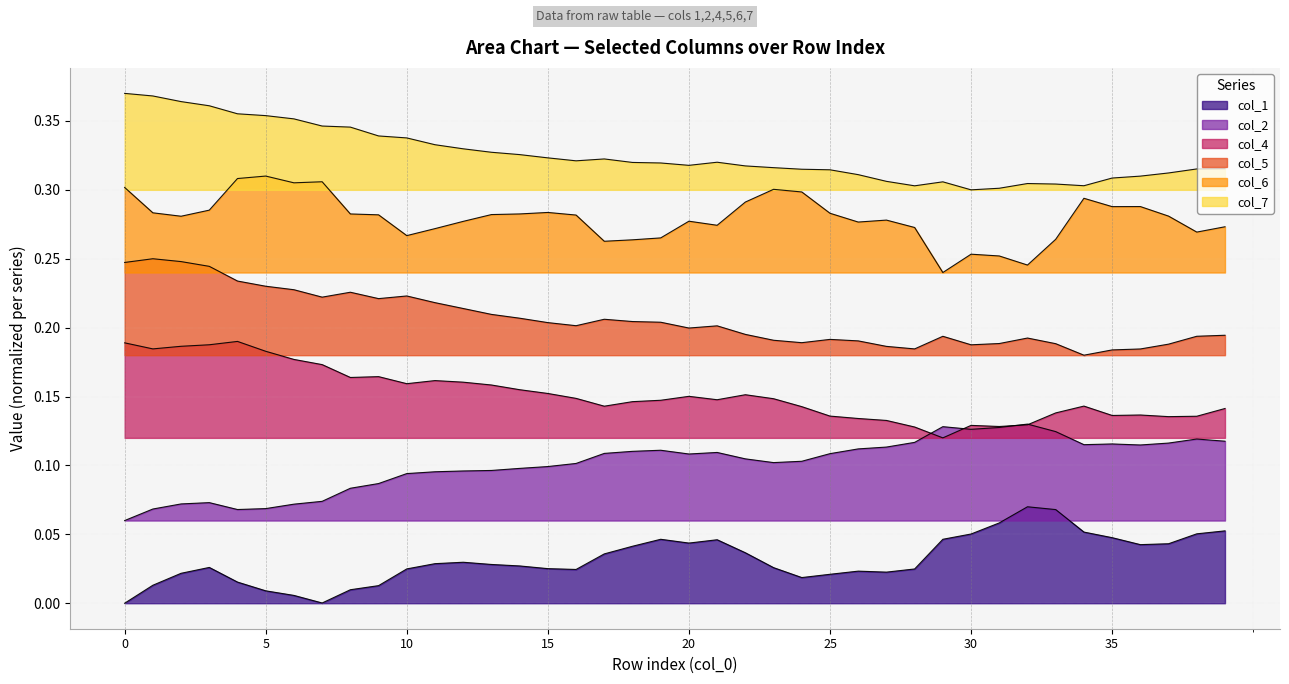

True or false: col_4 and col_1 intersect in this chart.

False